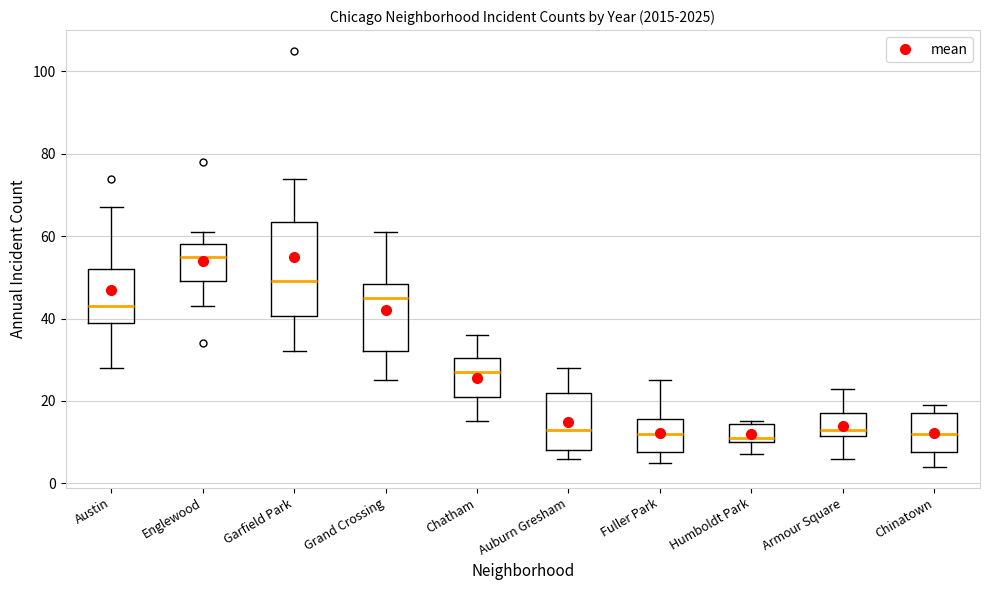

Reading left to right, read every box against the y-axis: the position of its median line, the range the box covers, and the ends of its whiskers. The values are not printed on the chart, so give them approximately, as read against the axis.

Austin: median 44, box 40 to 52, whiskers 28 to 68
Englewood: median 56, box 50 to 58, whiskers 44 to 62
Garfield Park: median 50, box 40 to 64, whiskers 32 to 74
Grand Crossing: median 46, box 32 to 48, whiskers 26 to 62
Chatham: median 28, box 22 to 30, whiskers 16 to 36
Auburn Gresham: median 14, box 8 to 22, whiskers 6 to 28
Fuller Park: median 12, box 8 to 16, whiskers 6 to 26
Humboldt Park: median 12, box 10 to 14, whiskers 8 to 16
Armour Square: median 14, box 12 to 18, whiskers 6 to 24
Chinatown: median 12, box 8 to 18, whiskers 4 to 20